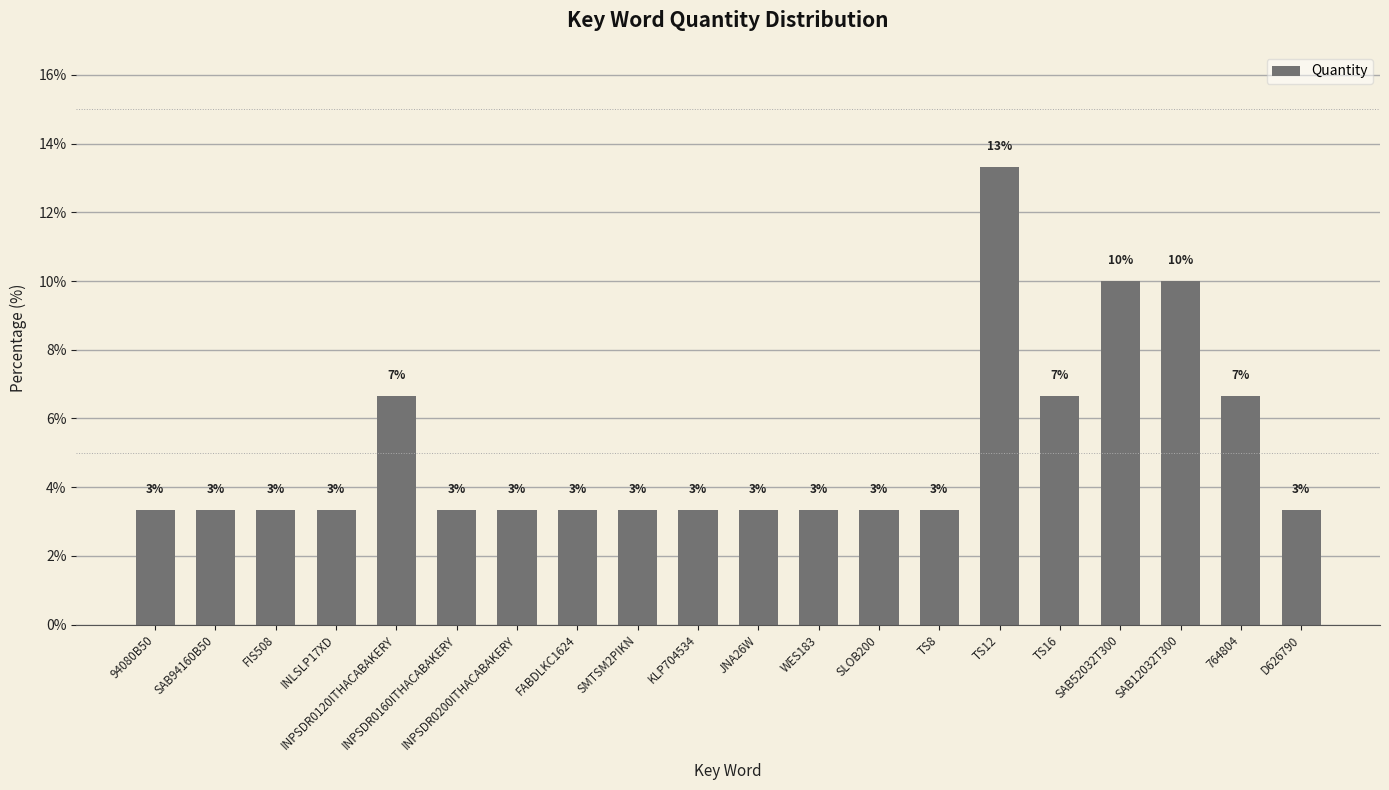

Where is the data nearest to the value 8?

INPSDR0120ITHACABAKERY